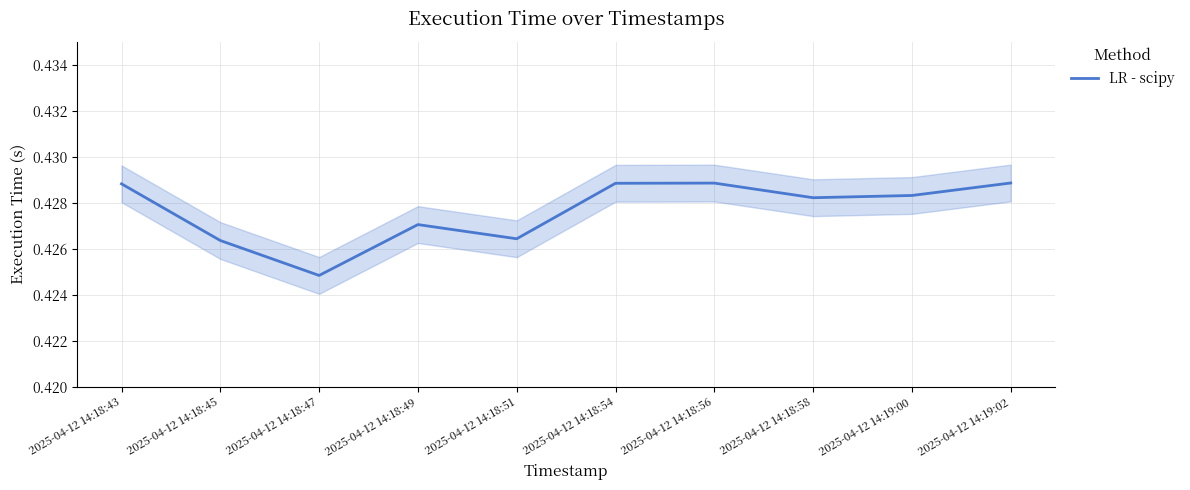

Rank the categories by value from highest to lowest.

2025-04-12 14:19:02, 2025-04-12 14:18:56, 2025-04-12 14:18:54, 2025-04-12 14:18:43, 2025-04-12 14:19:00, 2025-04-12 14:18:58, 2025-04-12 14:18:49, 2025-04-12 14:18:51, 2025-04-12 14:18:45, 2025-04-12 14:18:47